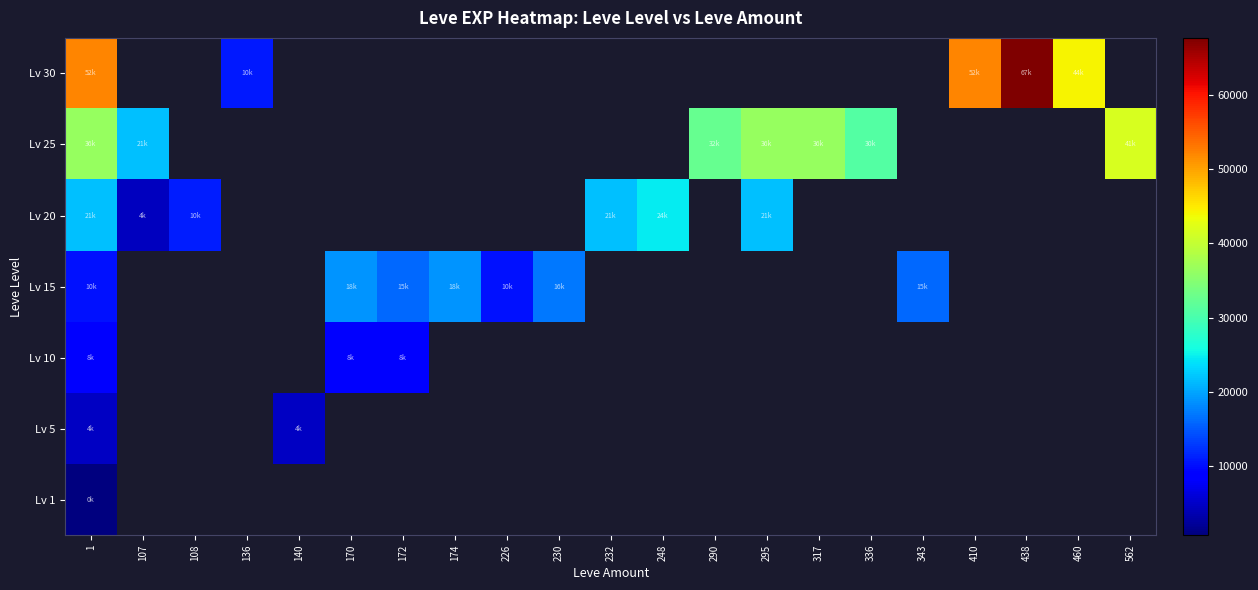

How many positive values does the Lv 25 series have?

7